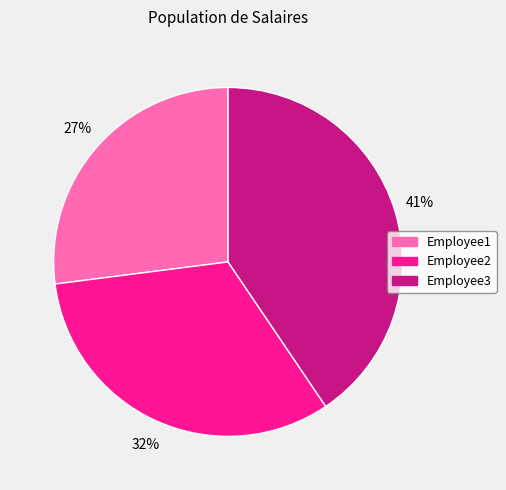

Is it true that Employee1 is 27% of the pie?

True